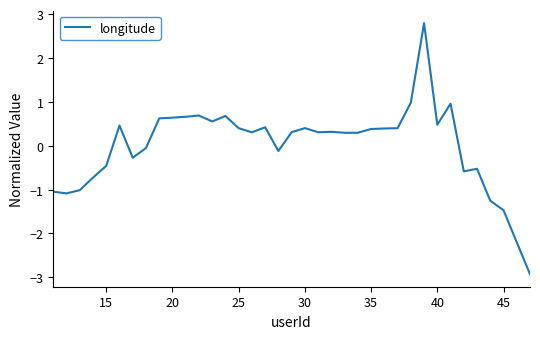

What is the smallest value displayed?

-2.9